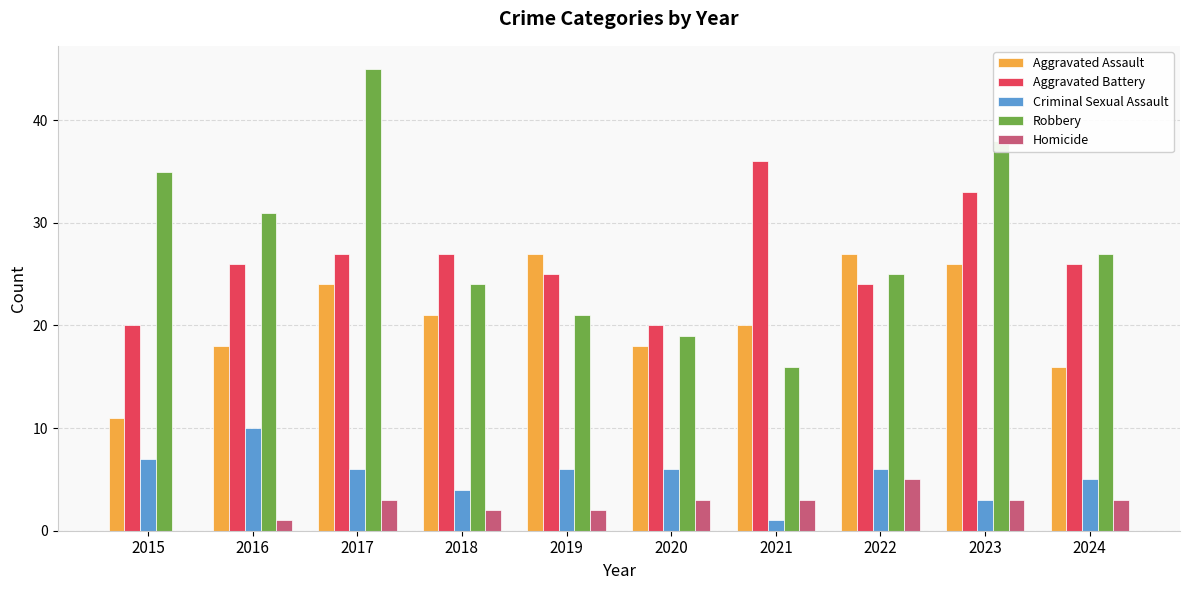

What is the approximate value of Criminal Sexual Assault at 2017?

6